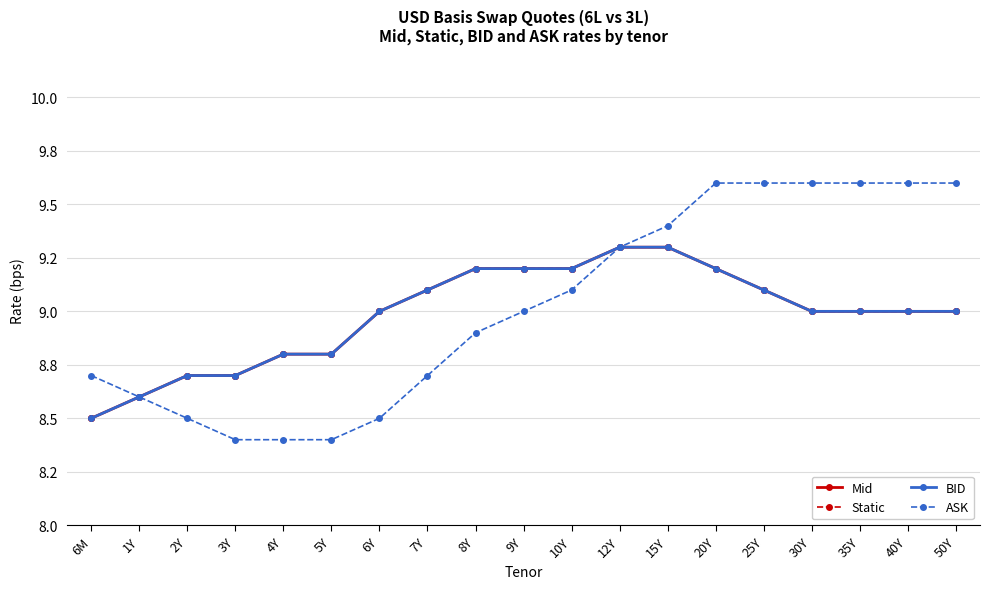

What is the smallest value displayed?

8.4